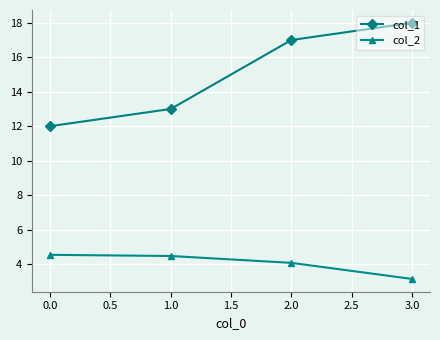

How many values in the col_2 series are below 4?

1